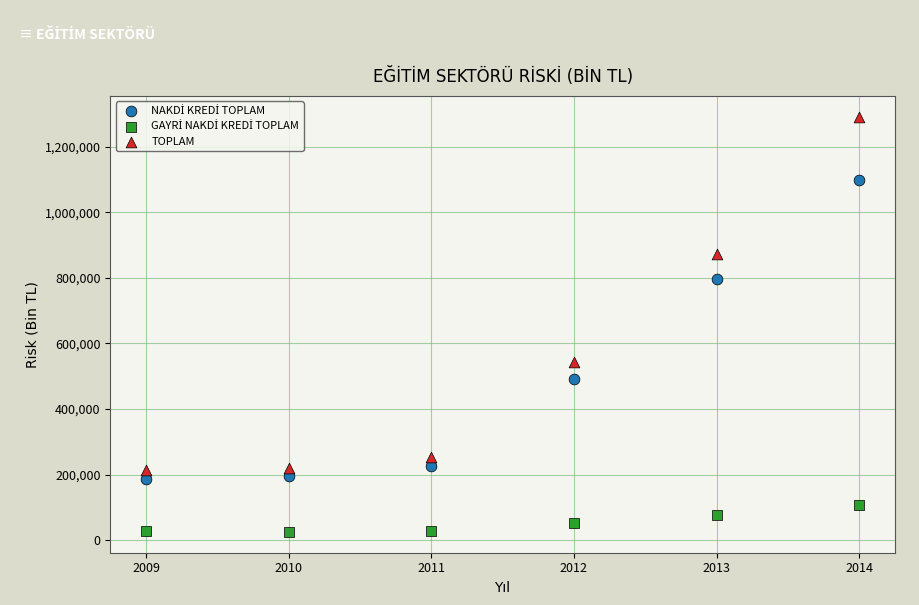

Across all data points, what is the range of Y values (max minus min)?

1267080.4